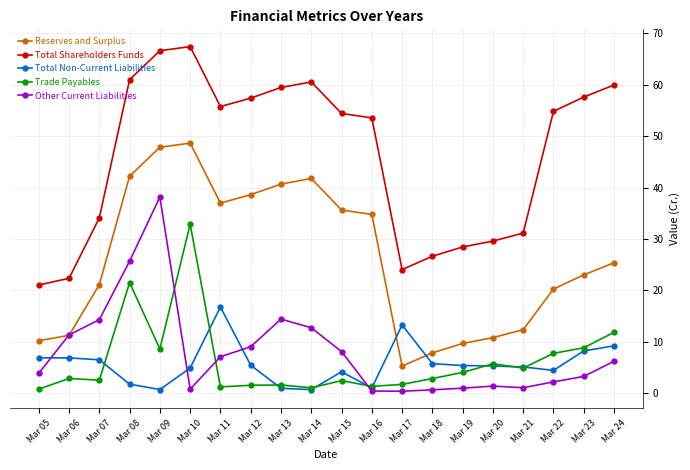

After their last crossing, which series has the higher values: Trade Payables or Other Current Liabilities?

Trade Payables